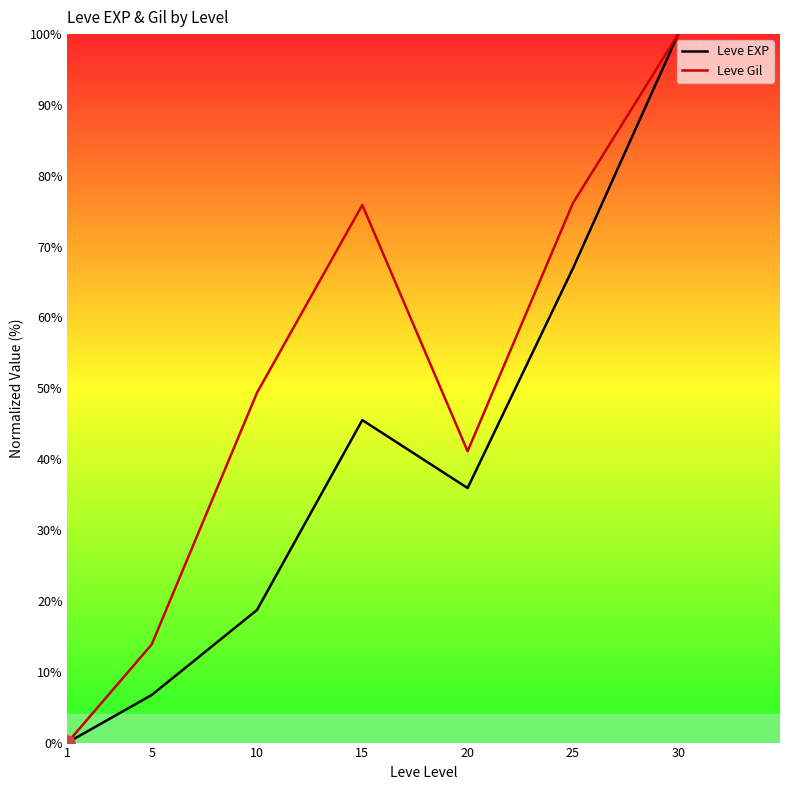

What is the spread (max minus min) of values at 5?

7.1